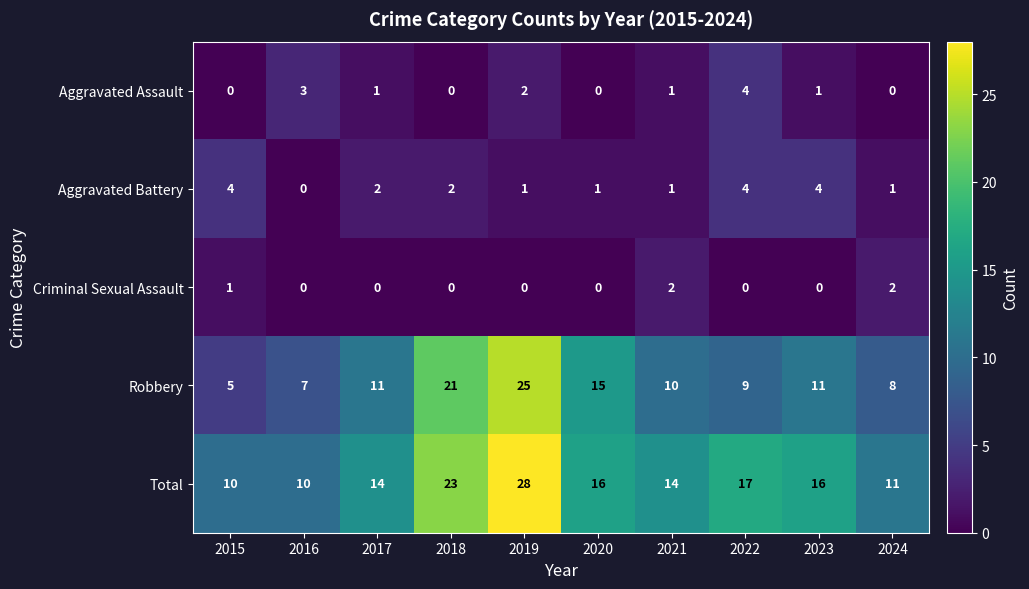

What is the difference between the maximum and minimum values in the Aggravated Assault series?

4